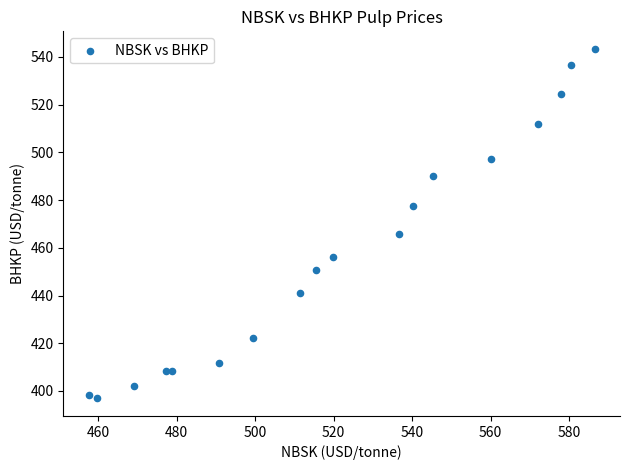

What Y value in the scatter plot is closest to 470?

465.6